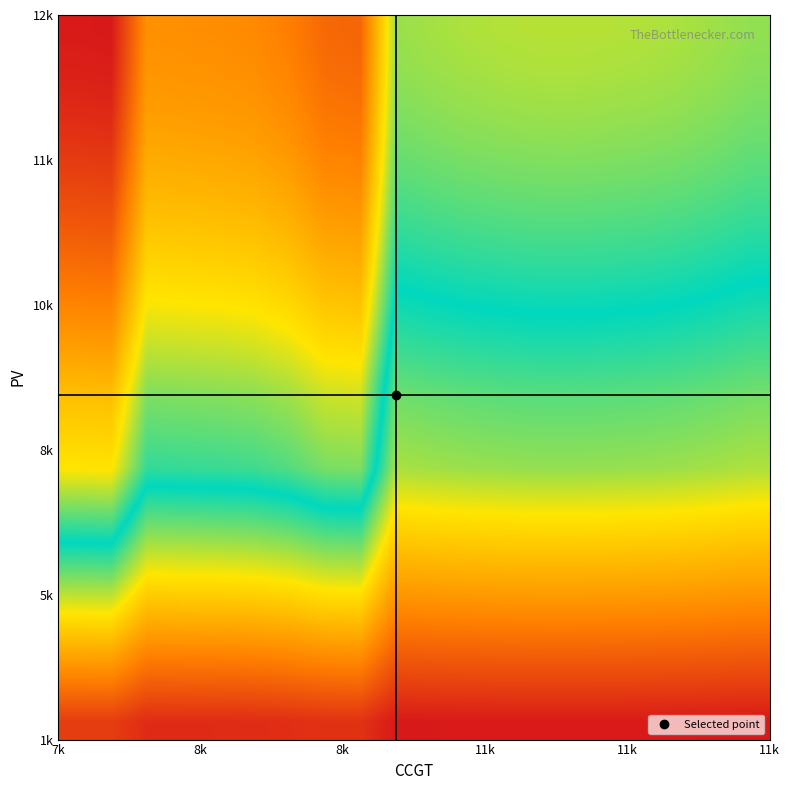

What is the minimum value shown in the chart?

0.2